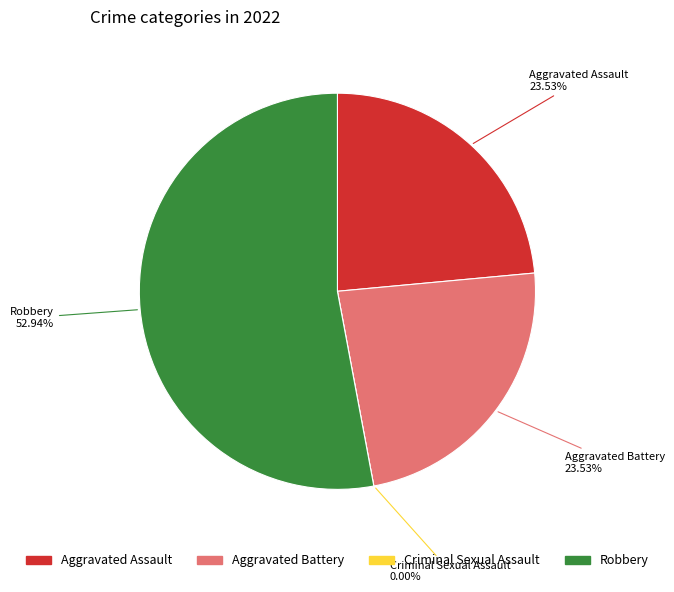

Rank the categories by value from highest to lowest.

Robbery, Aggravated Assault, Aggravated Battery, Criminal Sexual Assault